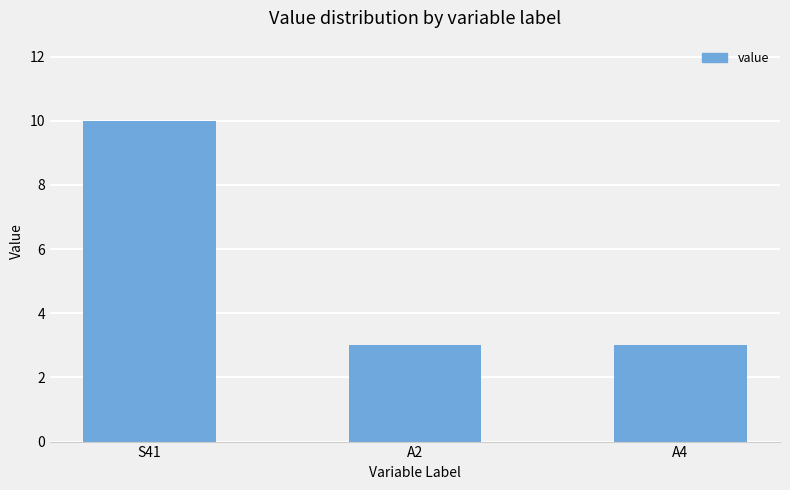

How many categories are shown in the chart?

3